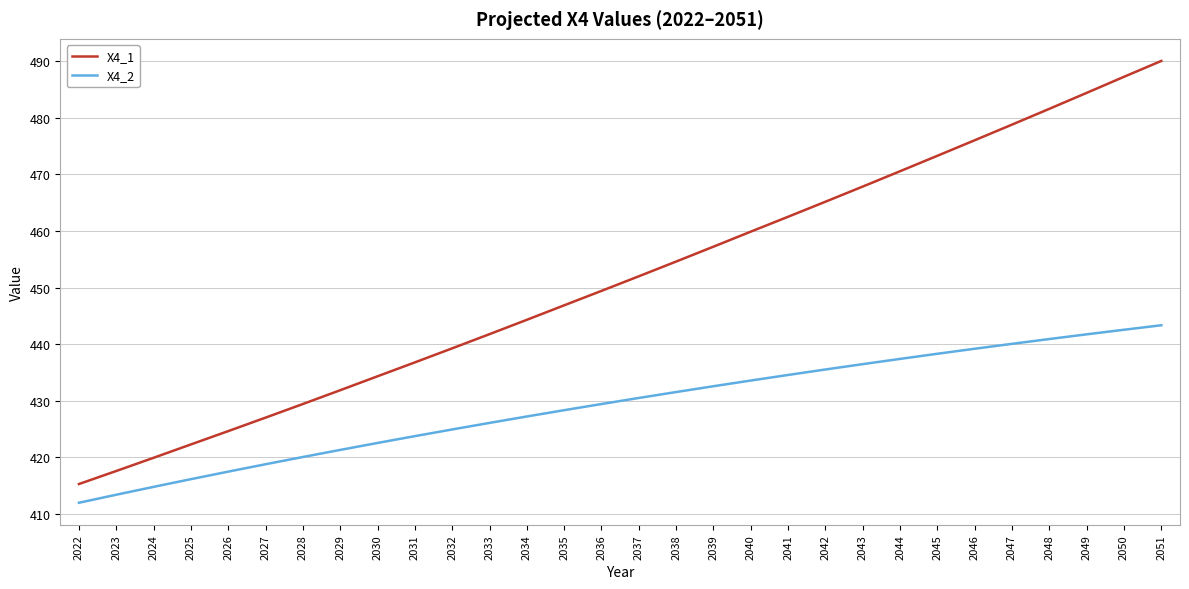

Reading right to left, list all the values displayed in this chart.

X4_1: 490.1	487.3	484.4	481.6	478.8	476.0	473.3	470.6	467.9	465.2	462.5	459.9	457.2	454.6	452.0	449.4	446.9	444.3	441.8	439.3	436.8	434.3	431.9	429.4	427.0	424.6	422.3	419.9	417.6	415.3
X4_2: 443.3	442.6	441.7	440.9	440.1	439.2	438.3	437.4	436.5	435.5	434.6	433.6	432.6	431.5	430.5	429.4	428.3	427.2	426.1	424.9	423.8	422.5	421.3	420.1	418.8	417.5	416.2	414.8	413.4	412.0